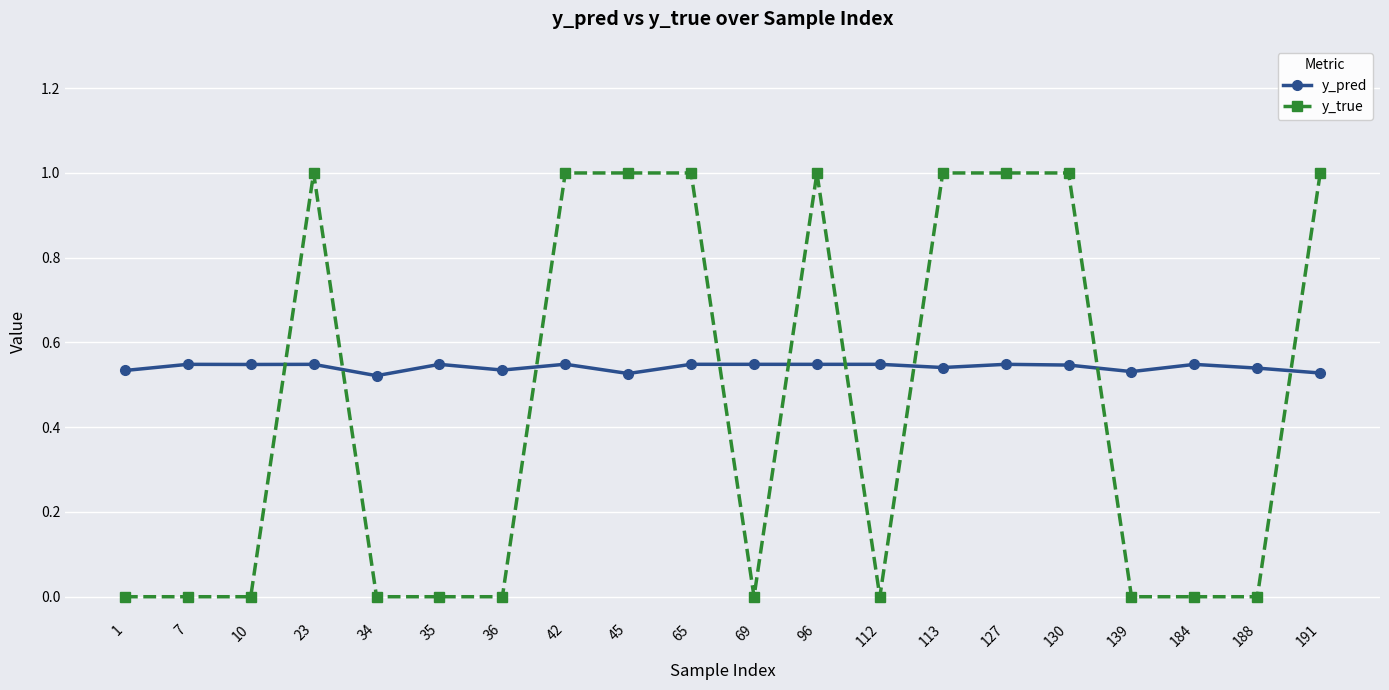

List the series in order of their overall mean, lowest first.

y_true, y_pred